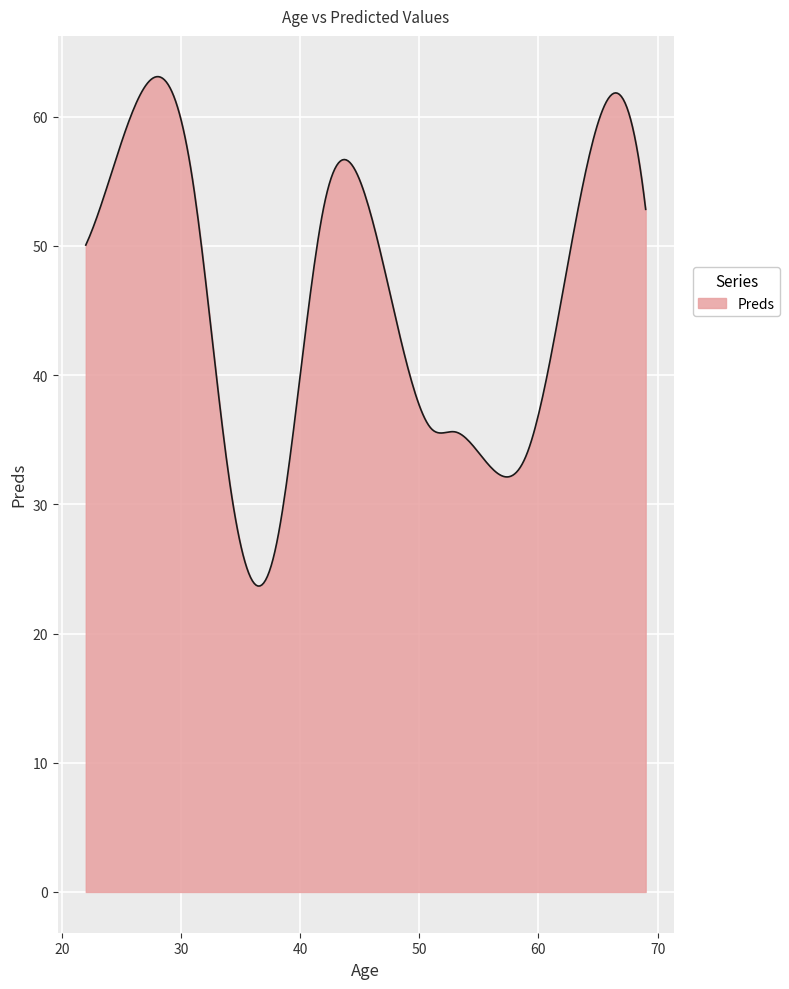

What is the smallest value displayed?

23.7